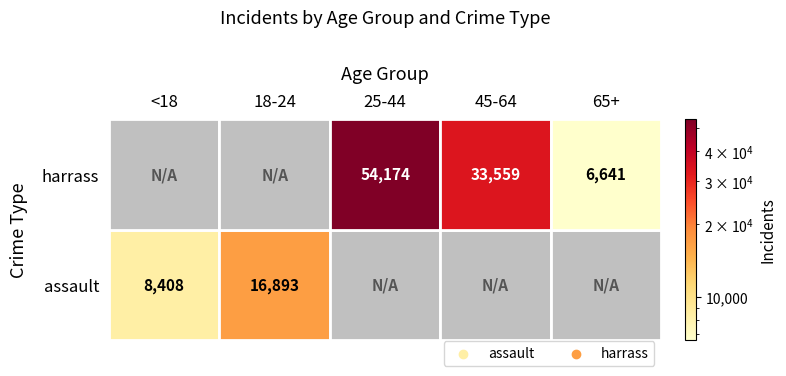

List the series in order of their peak value, lowest first.

assault, harrass